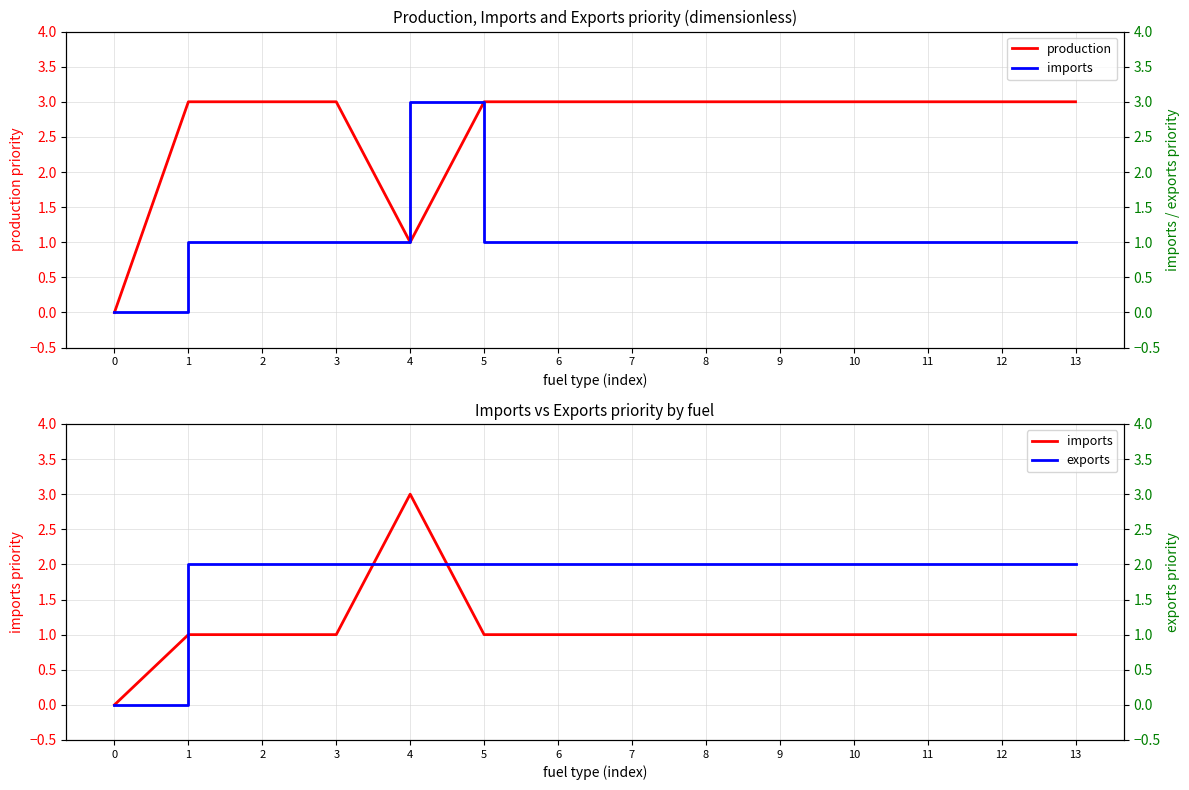

How many lines are shown in the chart?

3